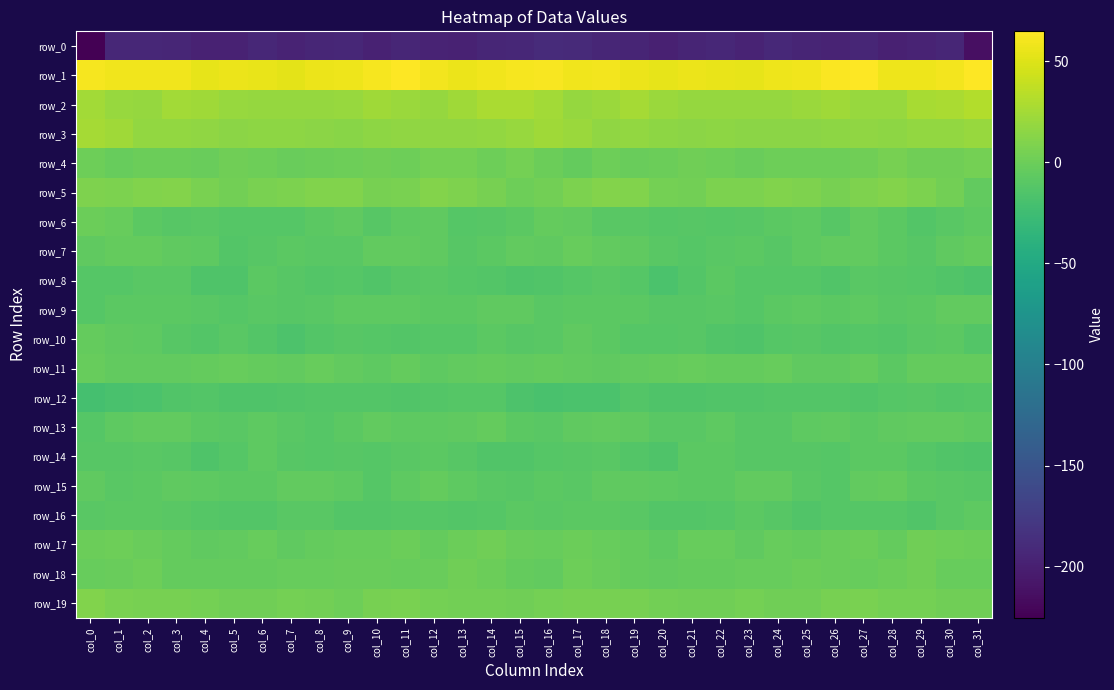

What is the difference between the row_2 values at col_21 and col_18?

1.4